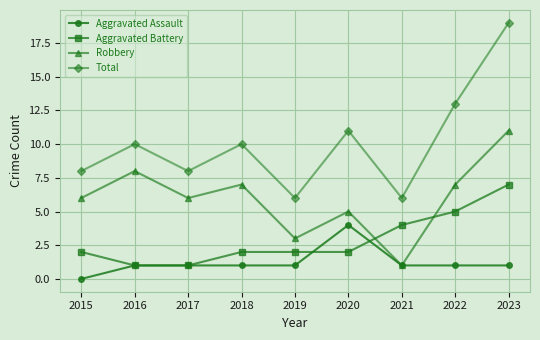

The value of Aggravated Assault at 2018 is 0. True or false?

False